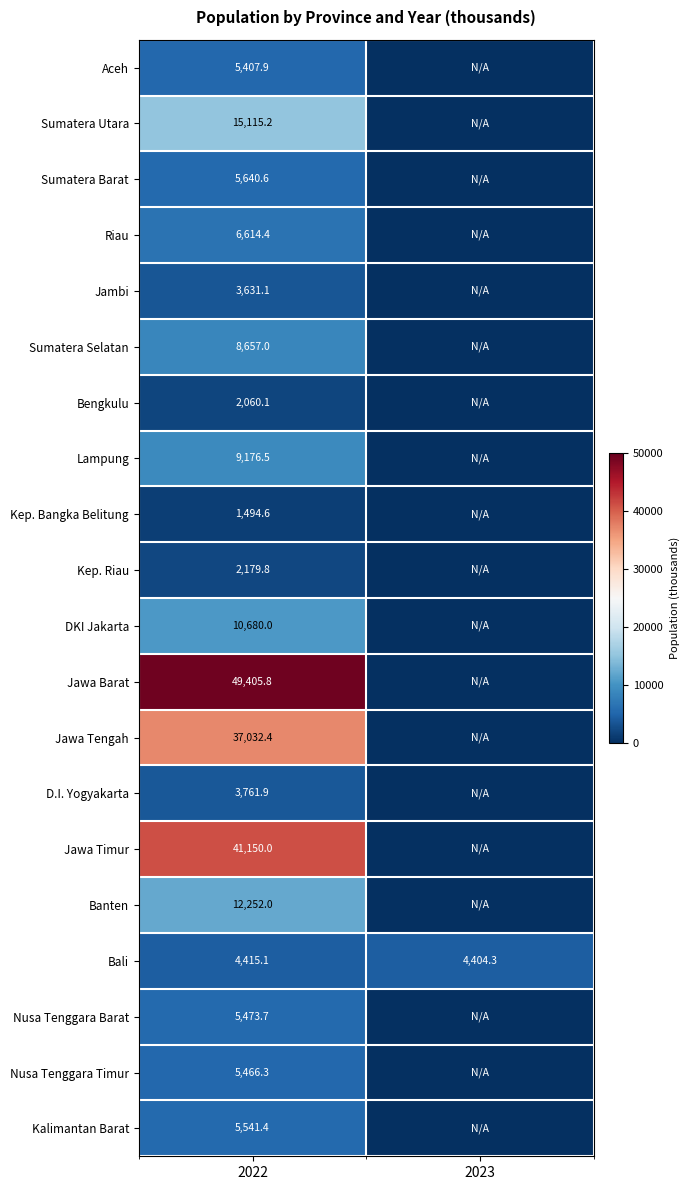

What is the sum of all Bali values?

8819.4